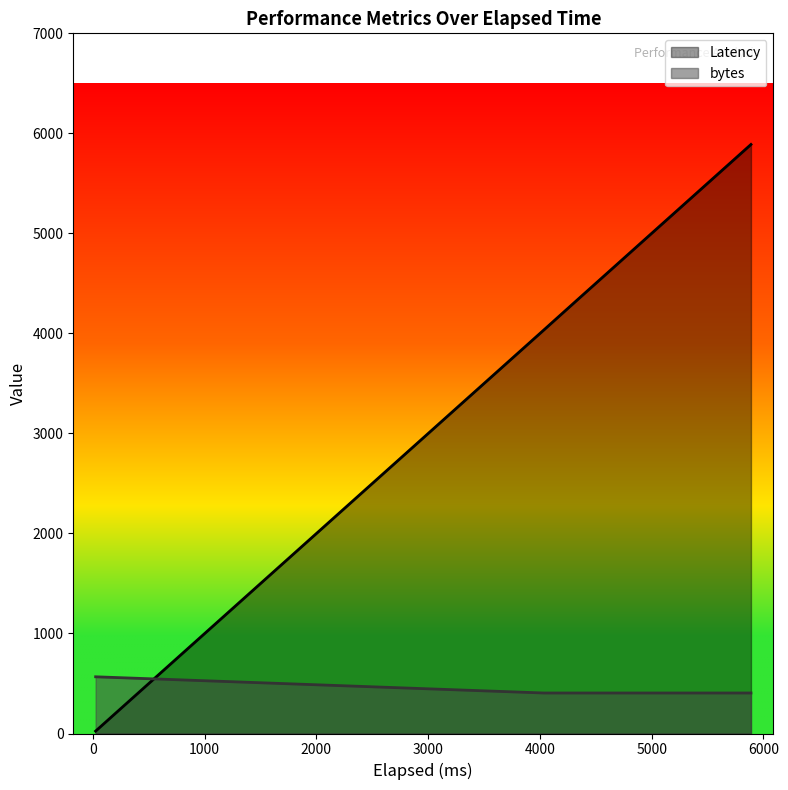

The Latency series shows 6751 at 4339. True or false?

False